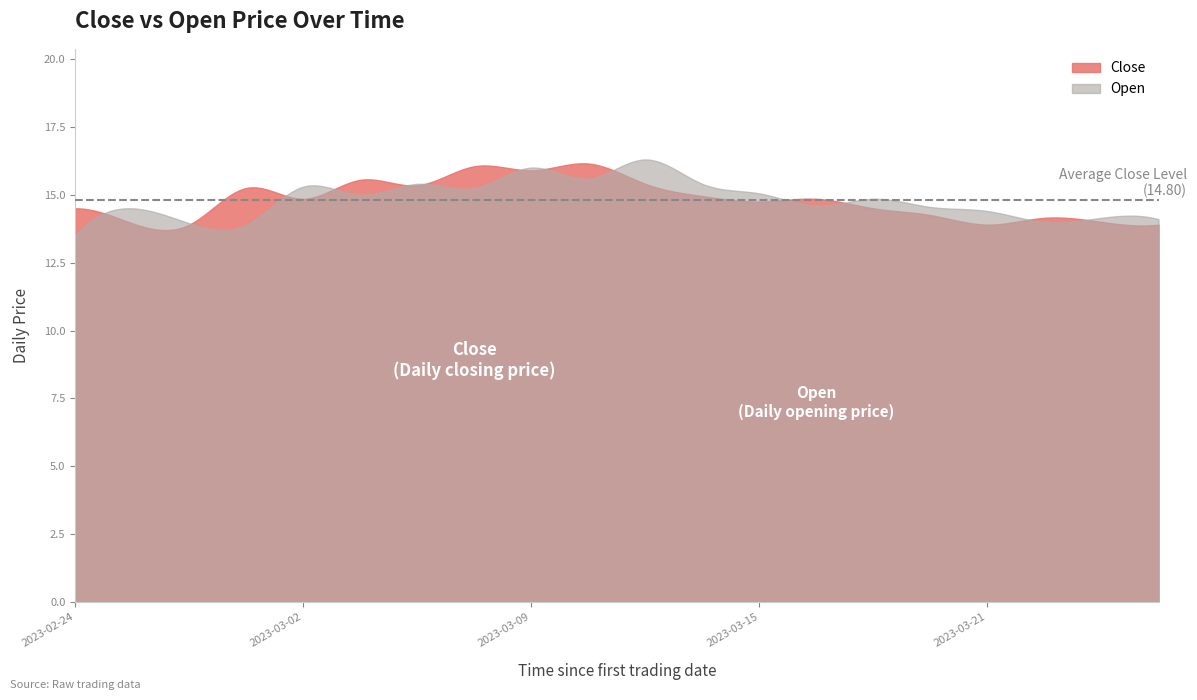

Where do Open and Close first cross each other?

2023-02-24 and 2023-02-27